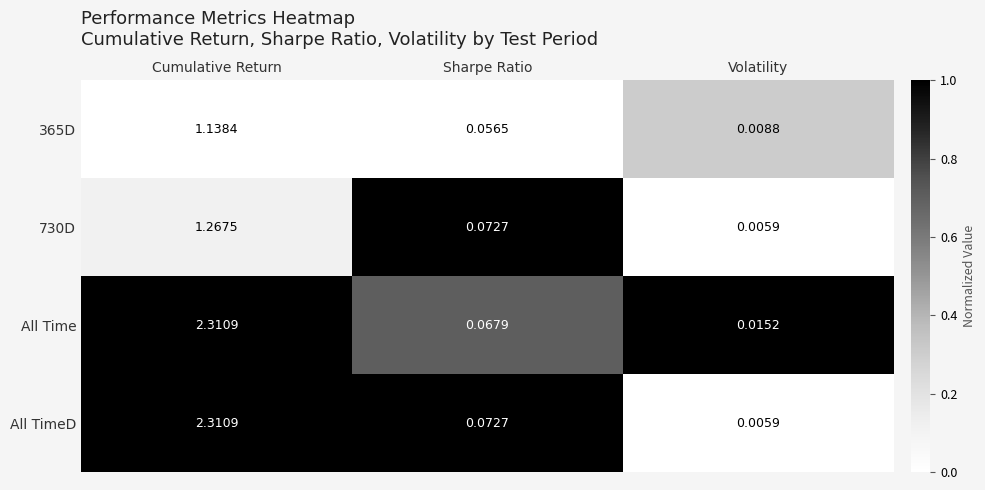

Which category has the lowest value across all series?

Volatility